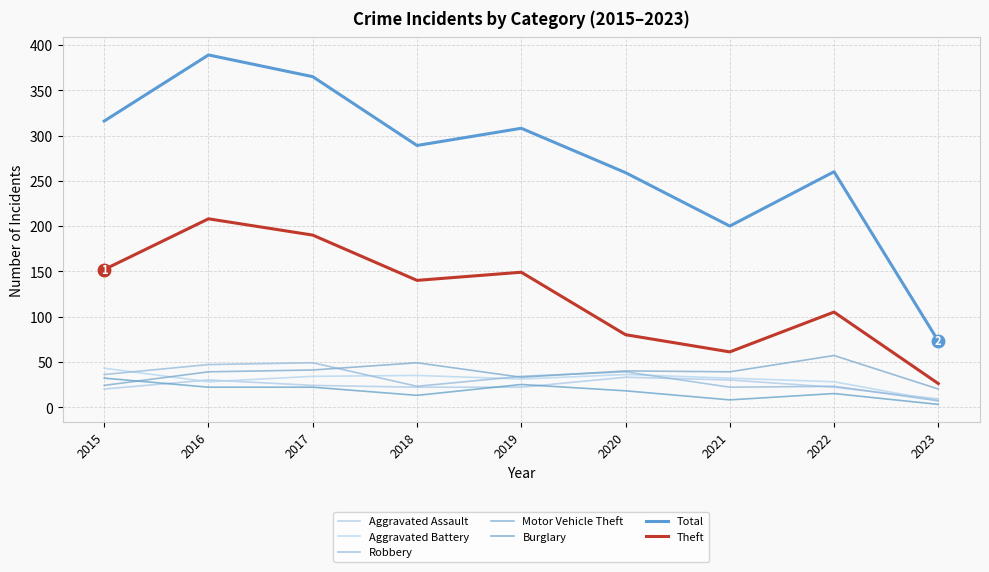

Is this an area chart (filled region under the line)?

No